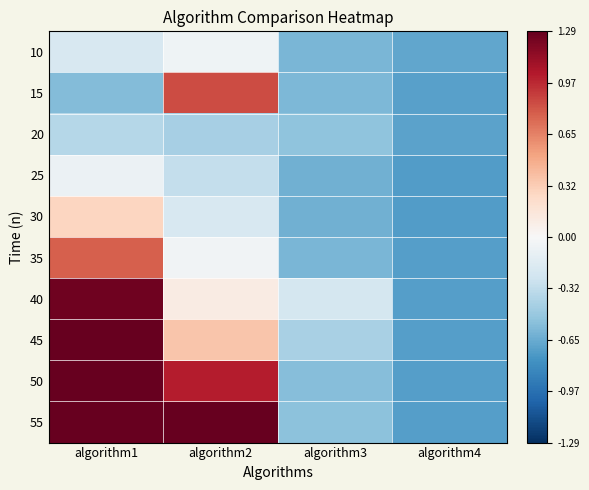

List the series in order of their peak value, highest first.

55, 50, 45, 40, 15, 35, 30, 10, 25, 20